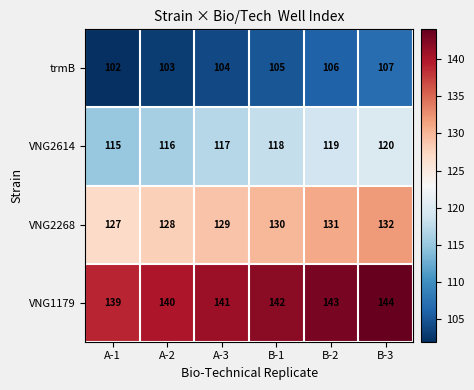

Which series has the largest total across all categories?

VNG1179